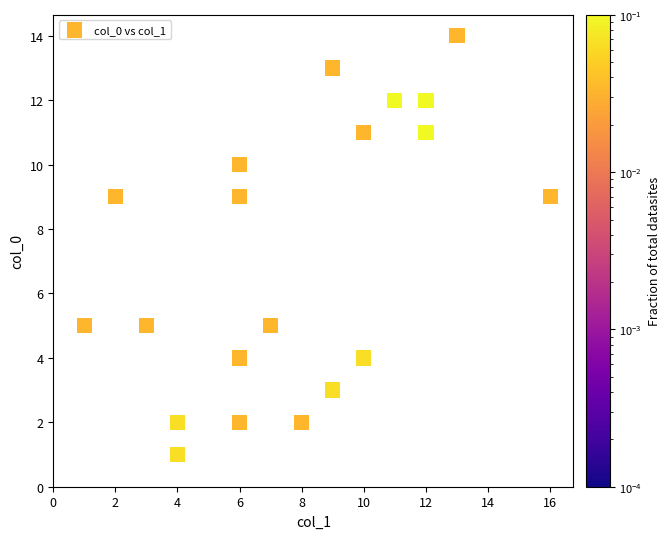

What is the range of X values (max minus min)?

15